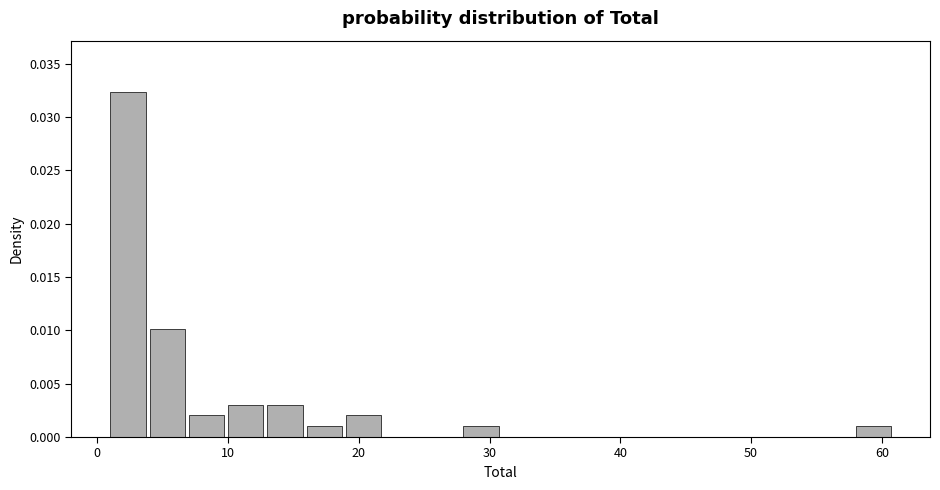

Read against the x-axis, roughly where is the centre of the tallest bar?

2